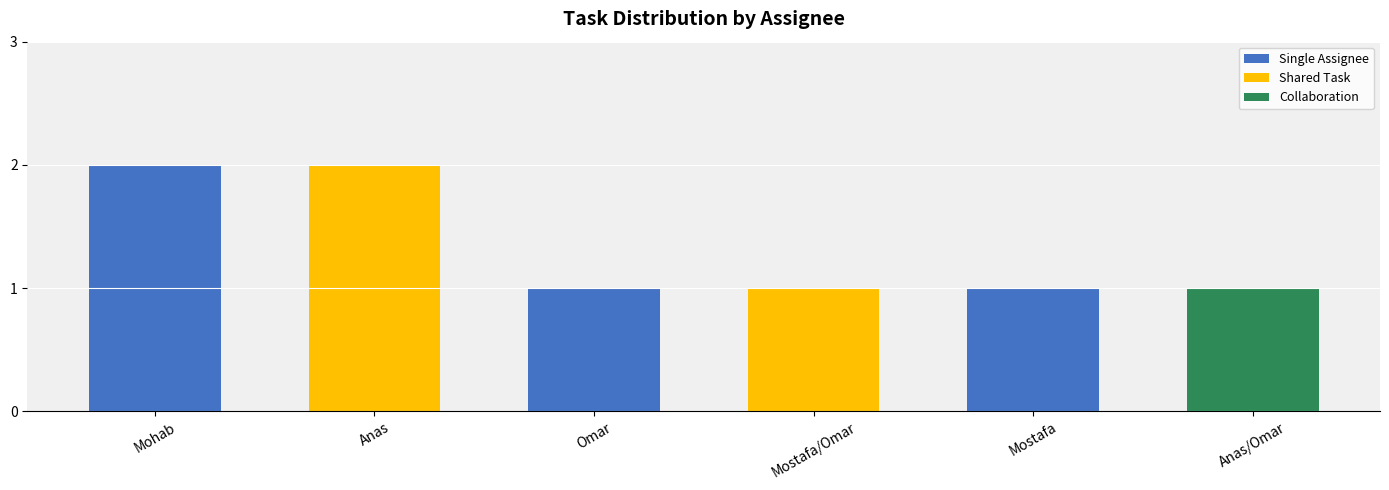

Approximately how many times larger is the value at Anas/Omar compared to Mohab?

0.5